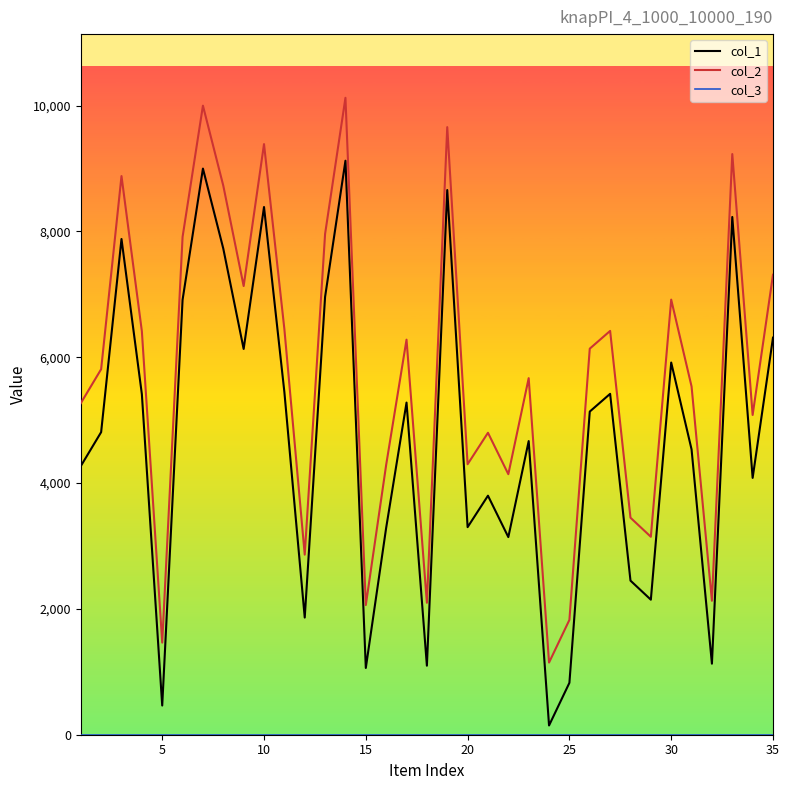

Which series has the largest total across all categories?

col_2